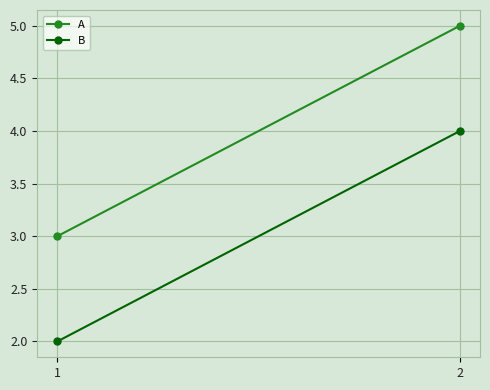

List the labels in order of A value, largest first.

2, 1